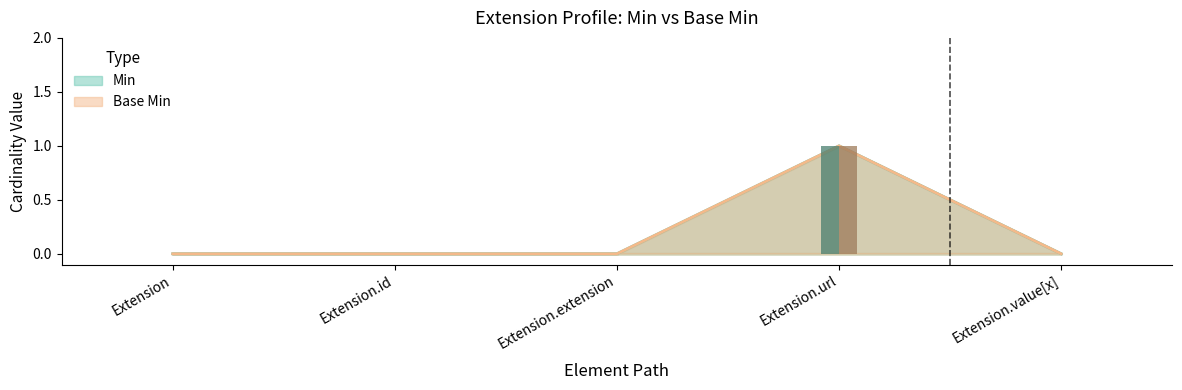

How many bars are there in each group?

2